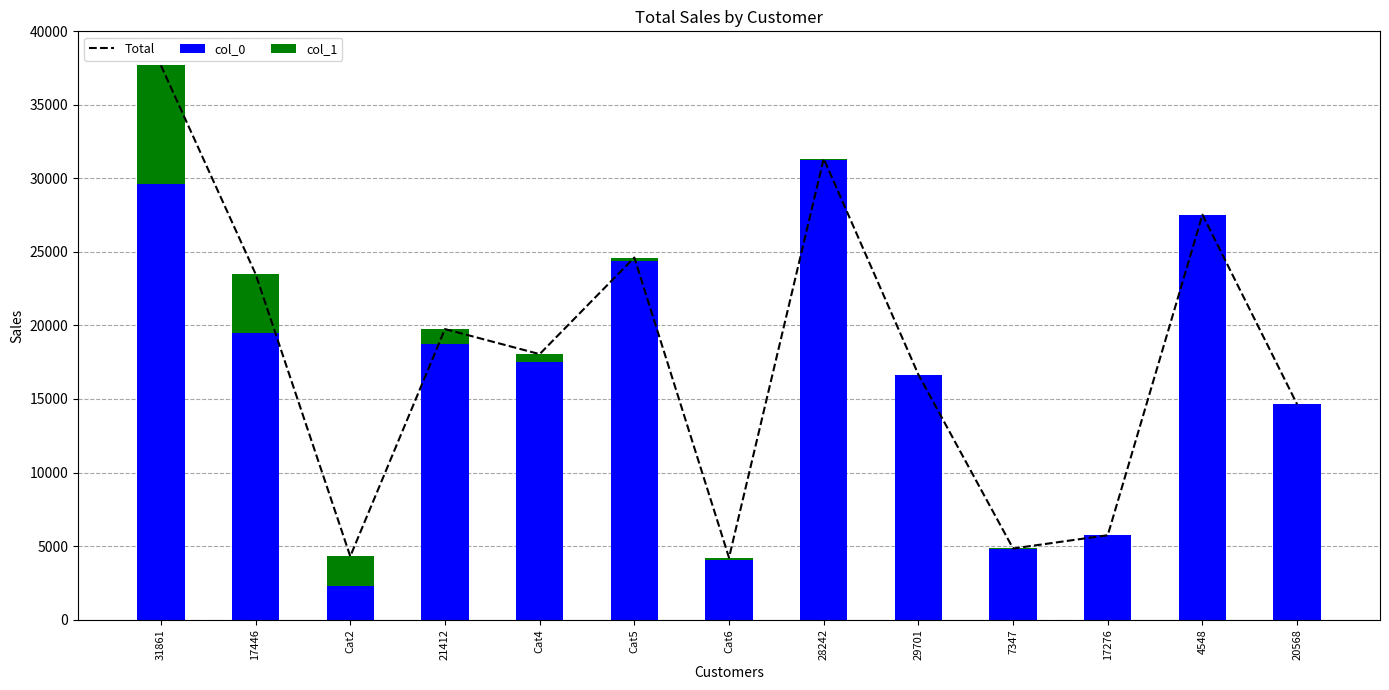

Reading left to right, list all the values displayed in this chart.

Total: 31861=37688	17446=23503	Cat2=4301	21412=19755	Cat4=18051	Cat5=24618	Cat6=4208	28242=31345	29701=16662	7347=4835	17276=5738	4548=27534	20568=14633
col_0: 31861=29613	17446=19466	Cat2=2283	21412=18746	Cat4=17547	Cat5=24366	Cat6=4082	28242=31282	29701=16631	7347=4820	17276=5731	4548=27531	20568=14632
col_1: 31861=8075	17446=4037	Cat2=2018	21412=1009	Cat4=504	Cat5=252	Cat6=126	28242=63	29701=31	7347=15	17276=7	4548=3	20568=1